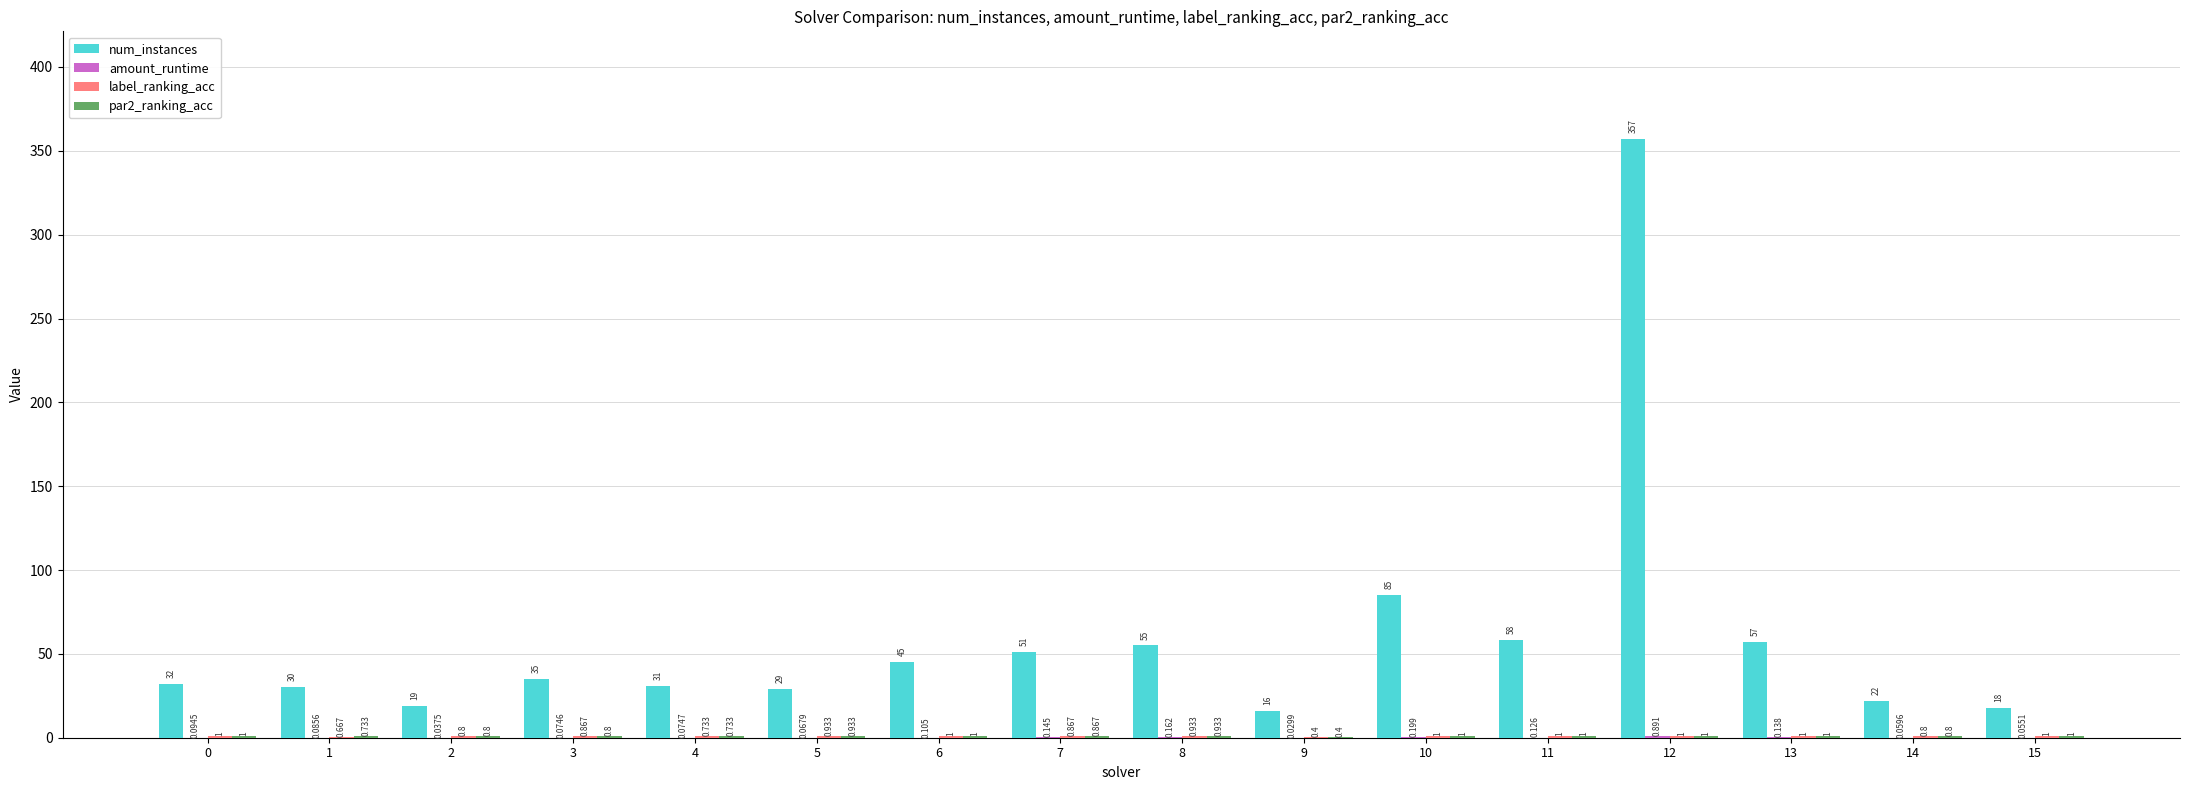

How many data points does each series have?

16